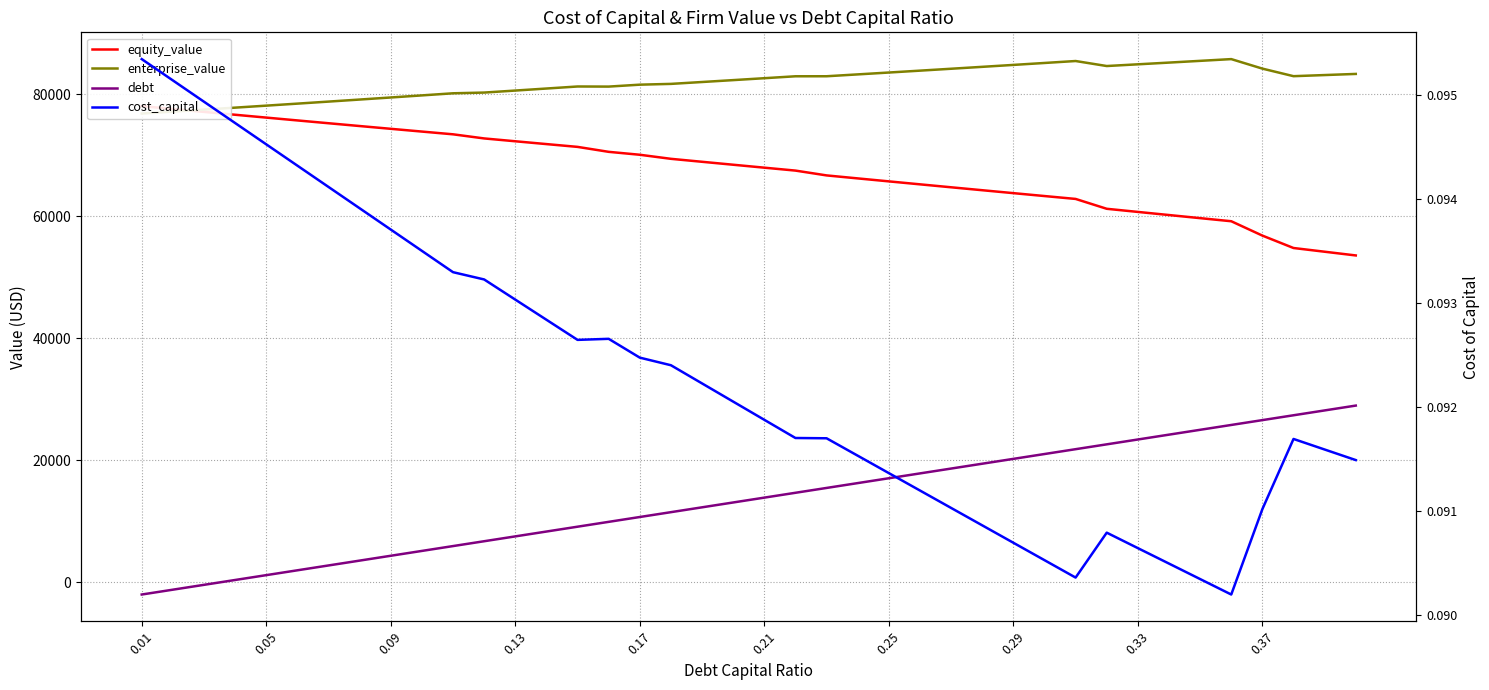

How many cost_capital values are between 0 and 1?

40